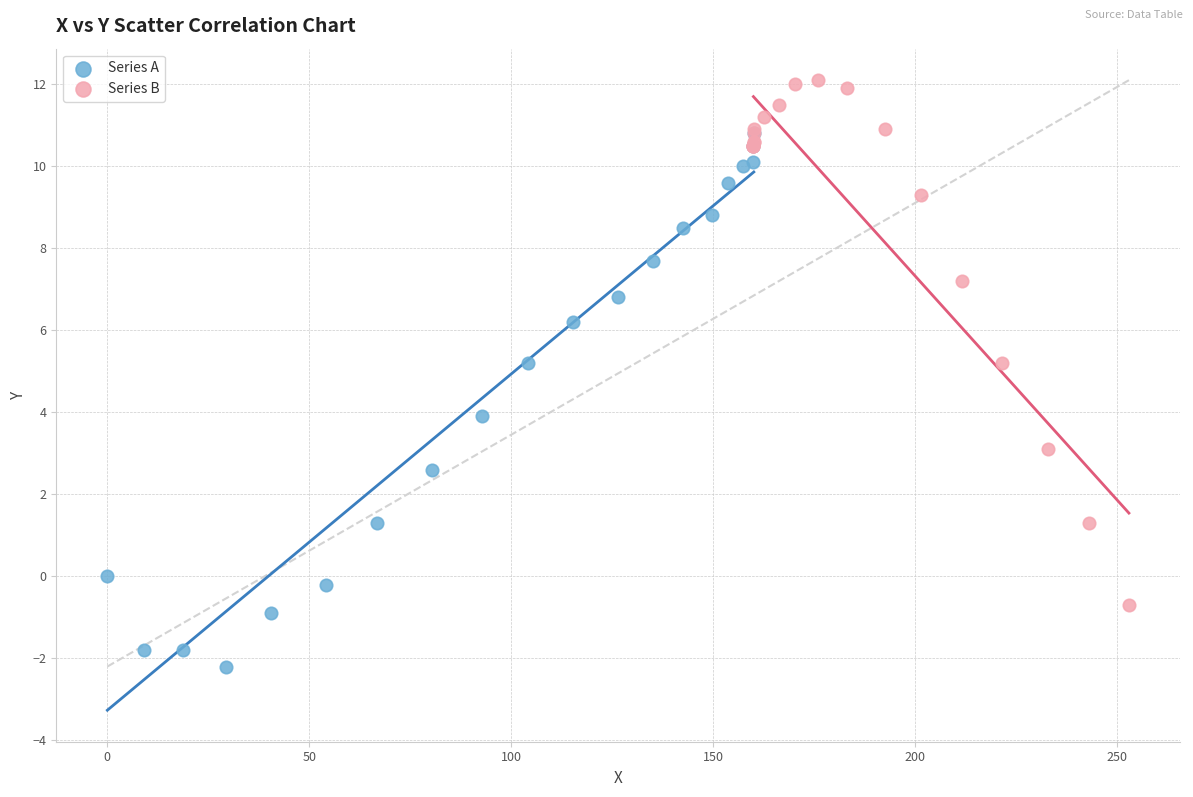

Which series contains the highest Y value?

Series B